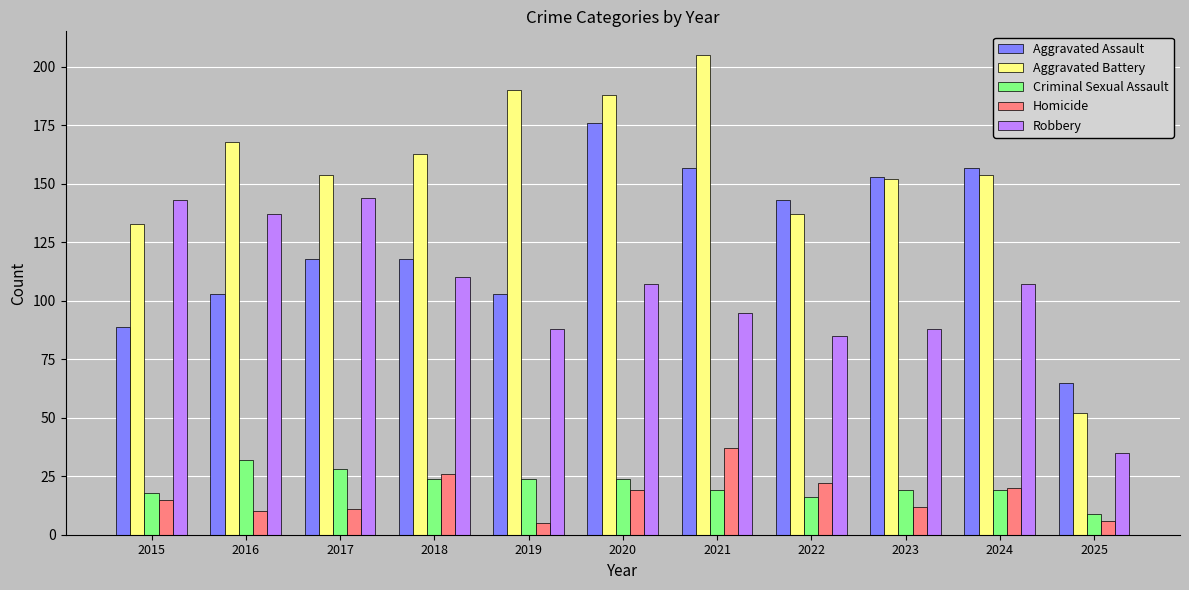

Which category has the lowest value in the Aggravated Assault series?

2025